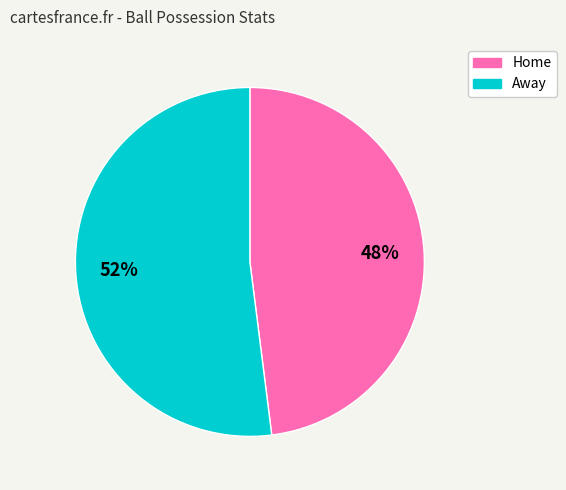

Between Home and Away, which is larger?

Away